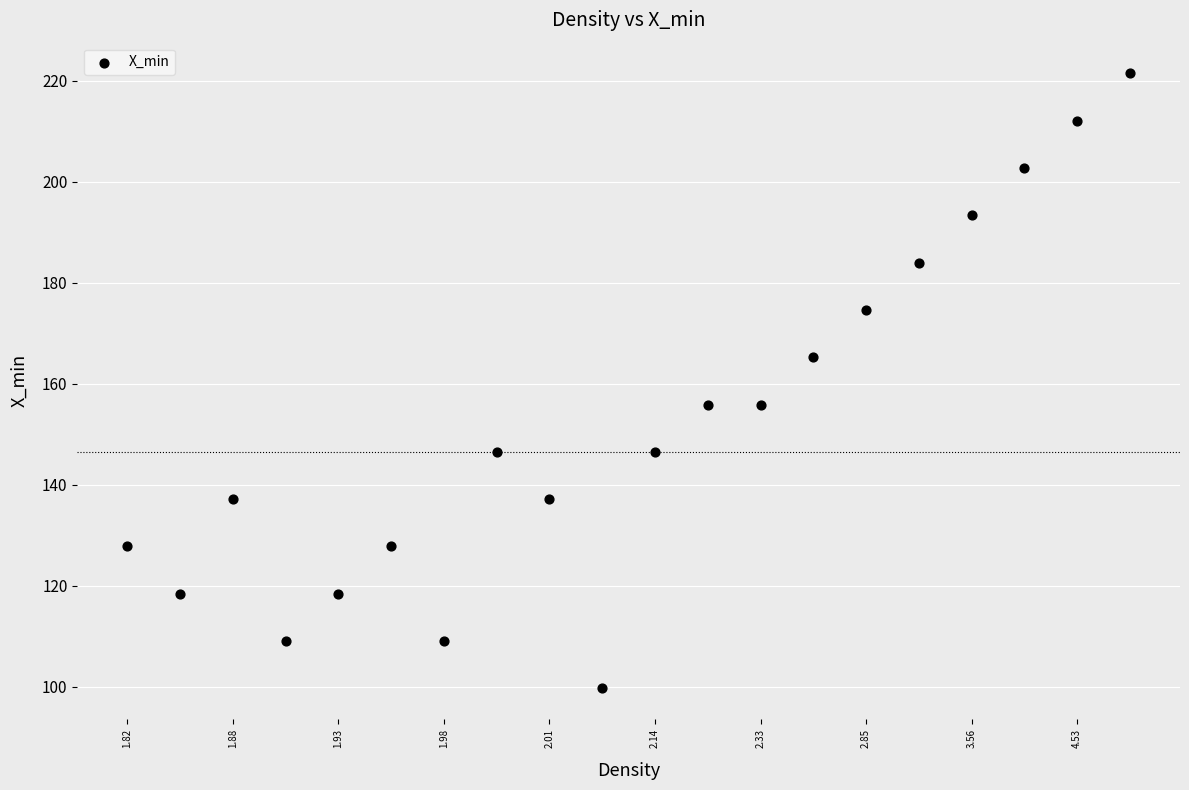

What is the range of Y values (max minus min)?

121.8